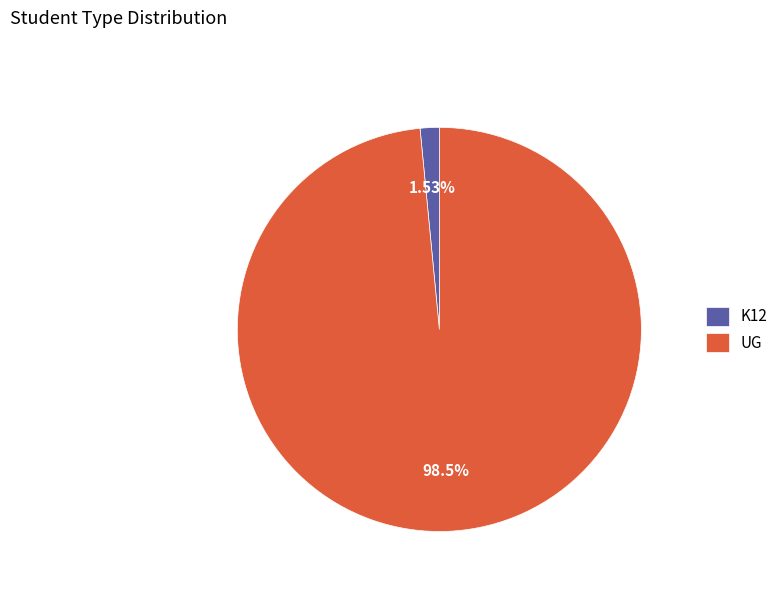

Do UG and K12 together represent more than half of the pie?

Yes